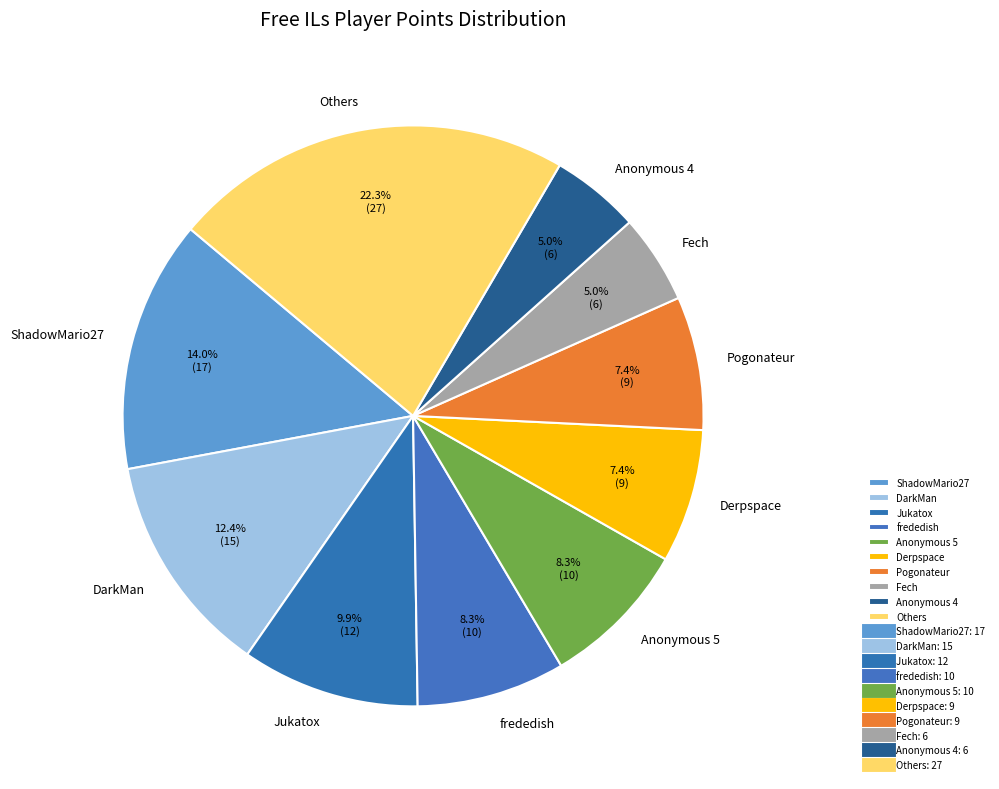

What percentage do Others and Anonymous 4 together represent?

27.3%